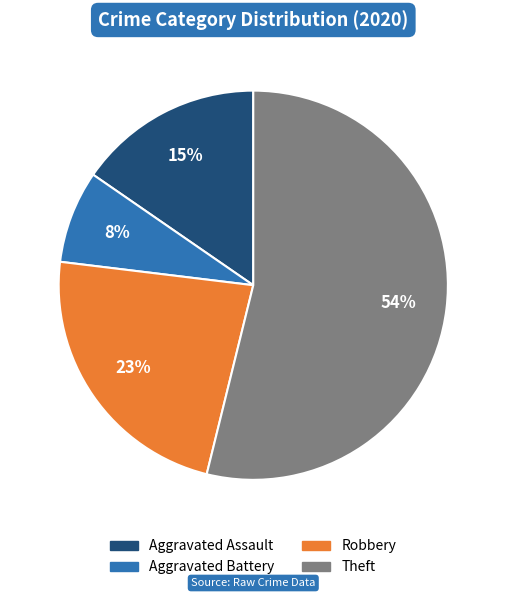

True or false: Aggravated Battery accounts for 8% of the total.

True